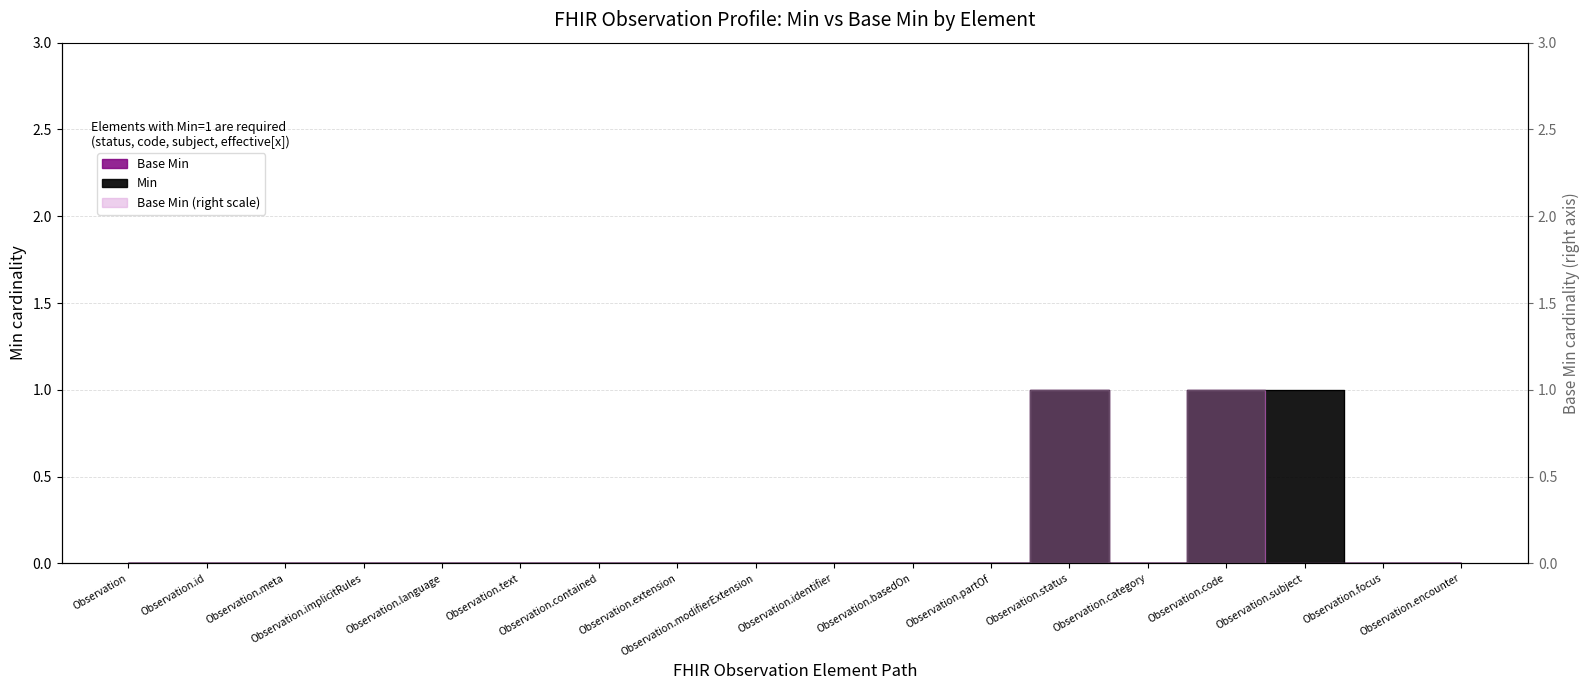

What is the sum of all Base Min values?

2